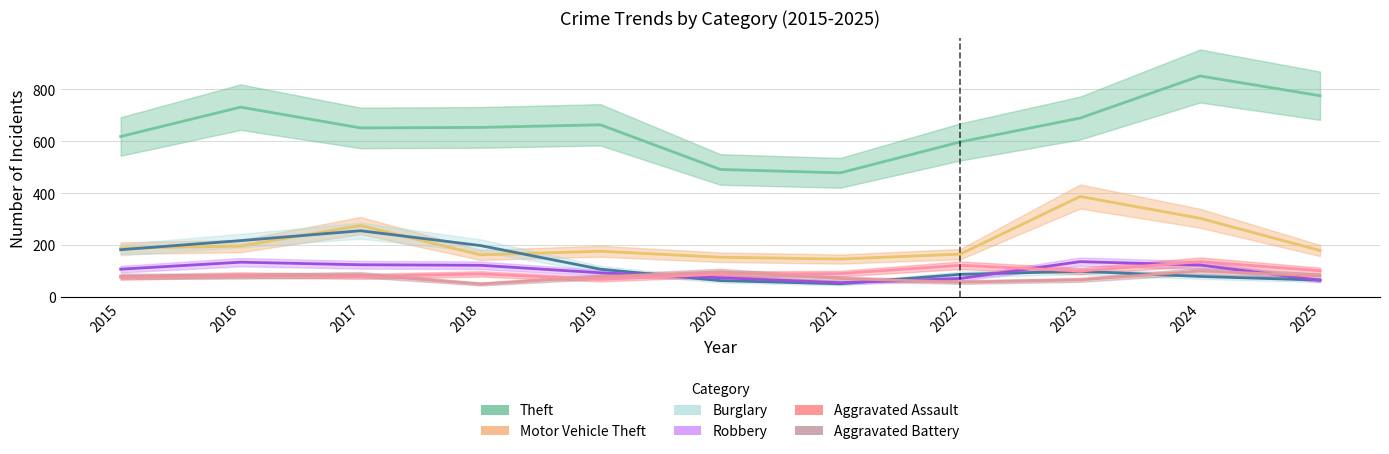

Reading left to right, extract all data points from this chart.

Theft: 2015=618	2016=731	2017=651	2018=653	2019=663	2020=491	2021=478	2022=597	2023=689	2024=851	2025=775
Motor Vehicle Theft: 2015=188	2016=196	2017=275	2018=162	2019=176	2020=153	2021=146	2022=165	2023=387	2024=303	2025=179
Burglary: 2015=182	2016=217	2017=255	2018=198	2019=107	2020=63	2021=51	2022=87	2023=99	2024=79	2025=65
Robbery: 2015=107	2016=134	2017=124	2018=122	2019=93	2020=74	2021=55	2022=71	2023=136	2024=123	2025=64
Aggravated Assault: 2015=75	2016=85	2017=79	2018=89	2019=68	2020=88	2021=90	2022=122	2023=100	2024=136	2025=101
Aggravated Battery: 2015=80	2016=80	2017=86	2018=50	2019=78	2020=97	2021=71	2022=57	2023=66	2024=100	2025=81